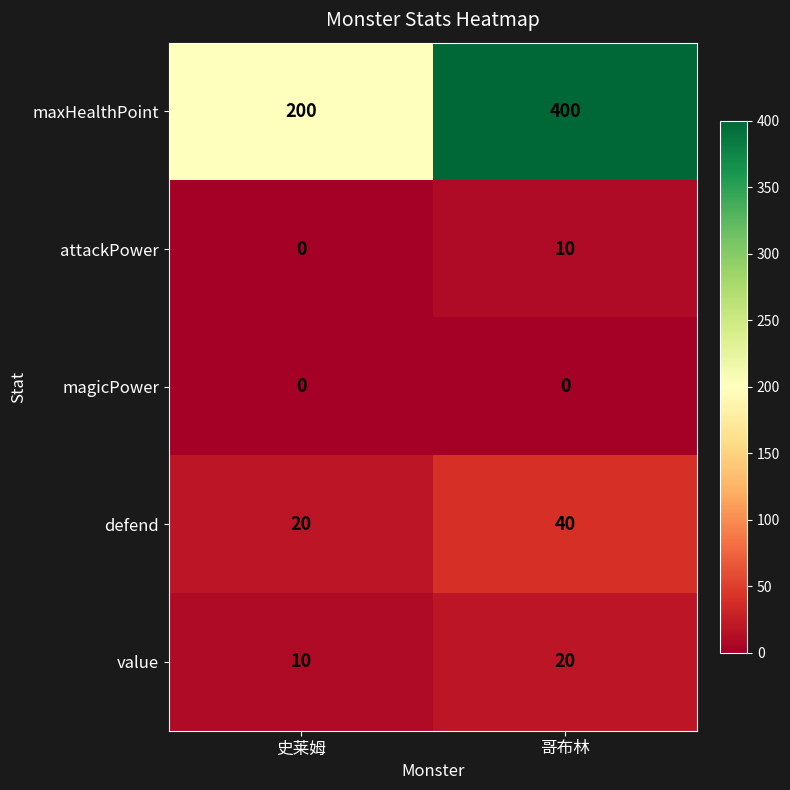

Rank the categories by value value from highest to lowest.

哥布林, 史莱姆